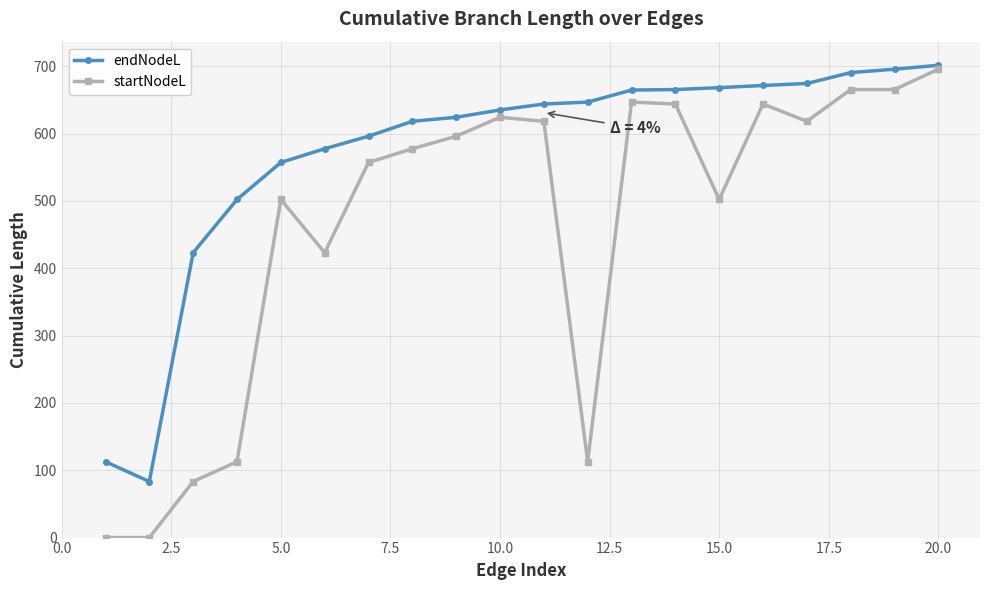

What is the value of the endNodeL point at the 8th from the left?

618.1